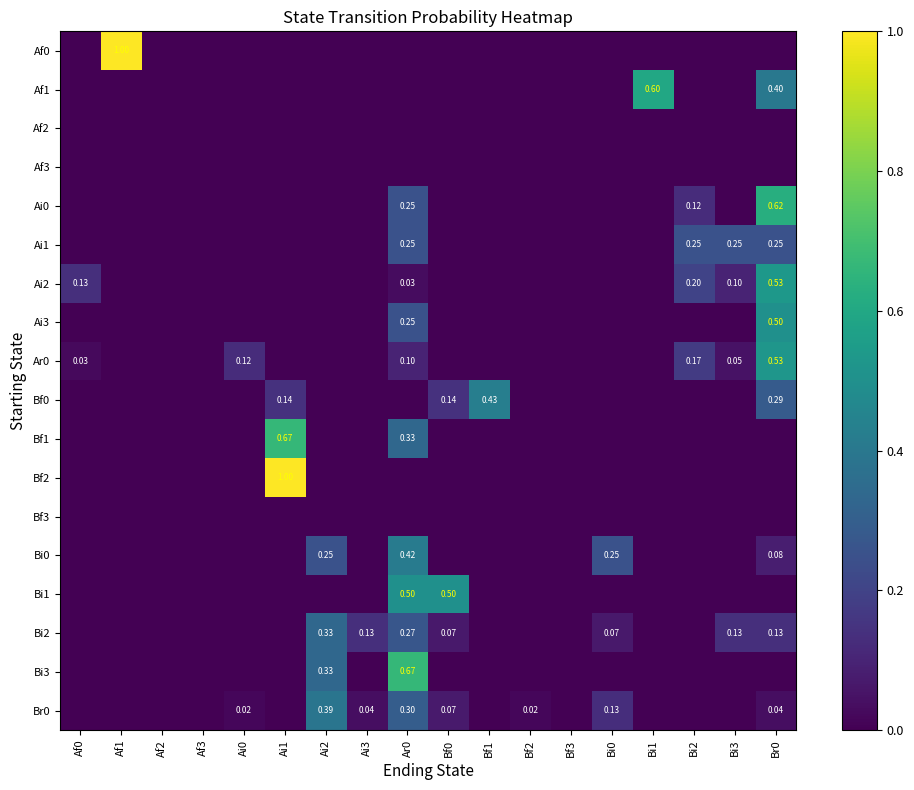

Rank the series by their maximum value, from highest to lowest.

Af0, Bf2, Bf1, Bi3, Ai0, Af1, Ai2, Ar0, Ai3, Bi1, Bf0, Bi0, Br0, Bi2, Ai1, Af2, Af3, Bf3